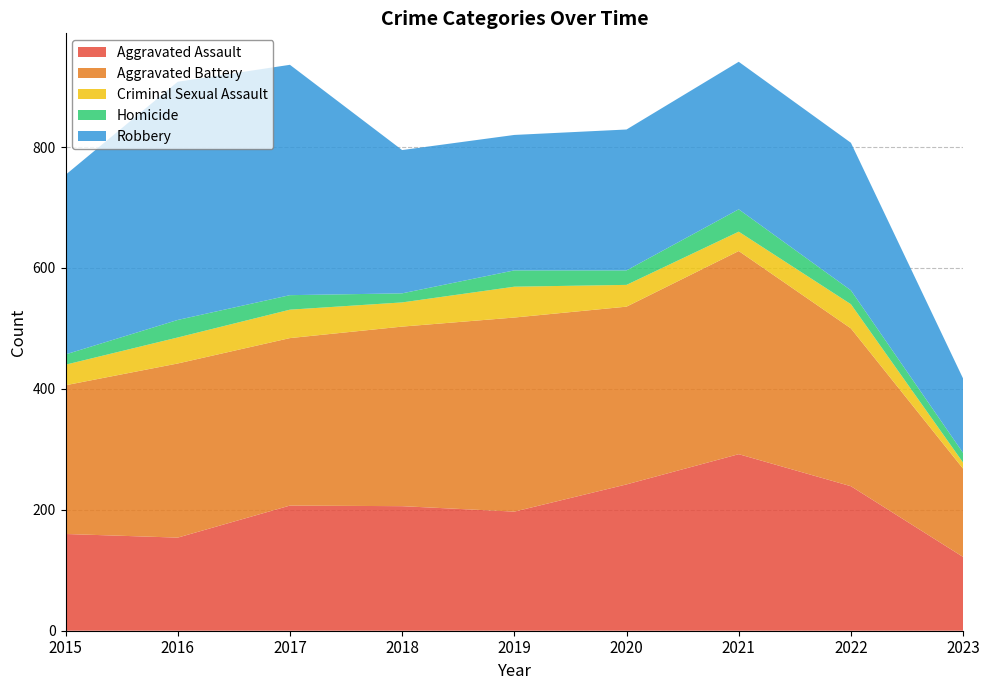

Reading left to right, extract all data points from this chart.

Aggravated Assault: 160	154	207	206	197	242	292	239	122
Aggravated Battery: 246	288	277	297	321	294	336	261	146
Criminal Sexual Assault: 34	43	47	40	51	36	32	40	10
Homicide: 17	29	24	15	27	24	37	23	16
Robbery: 297	394	381	237	224	233	244	244	123